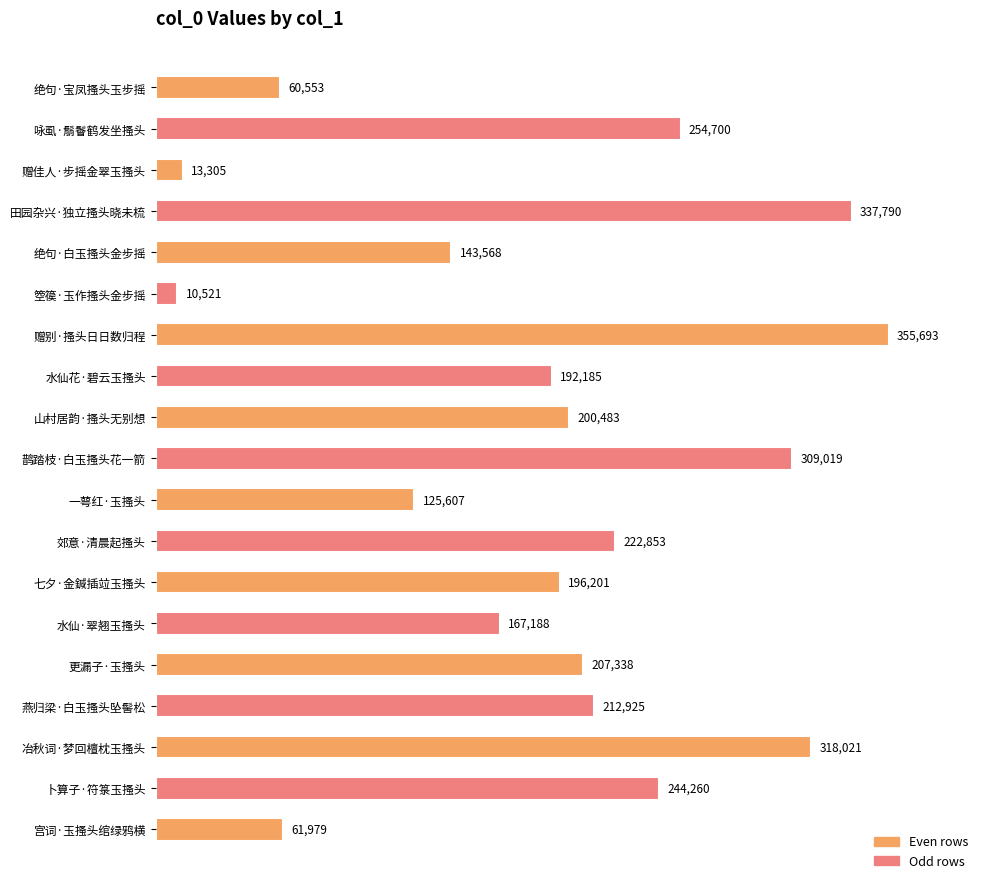

Approximately how many times larger is the value at 水仙·翠翘玉搔头 compared to 一萼红·玉搔头?

1.3